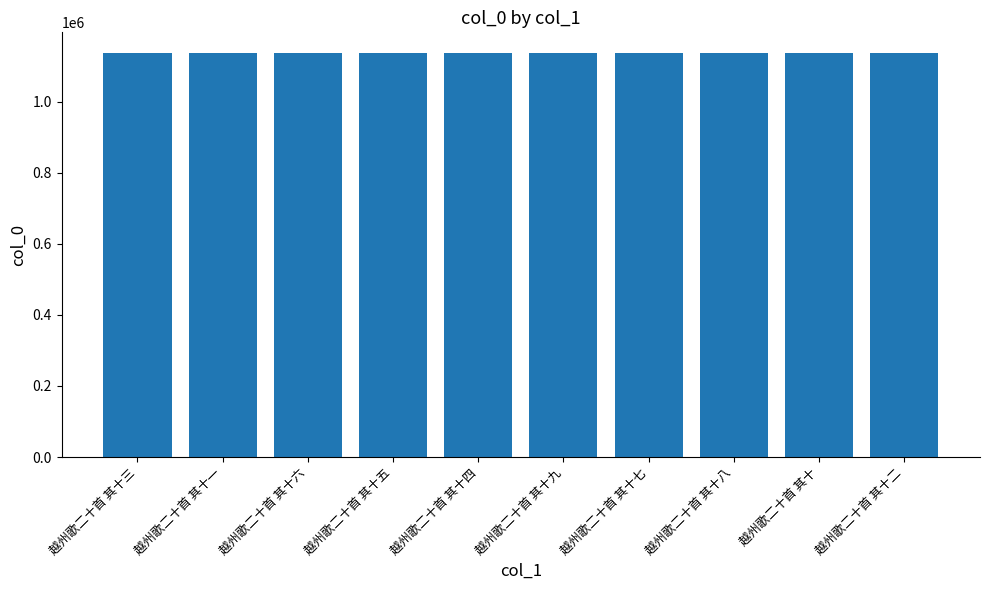

Is it true that the value at 越州歌二十首 其十三 is 1576023?

False